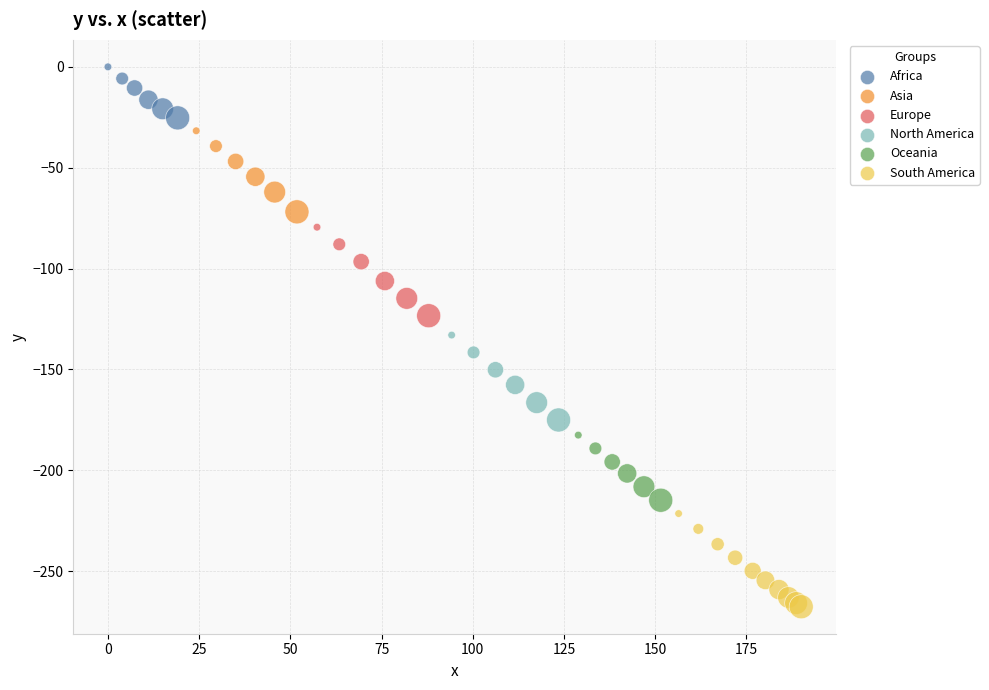

What are all the series names shown in the legend?

Africa, Asia, Europe, North America, Oceania, South America